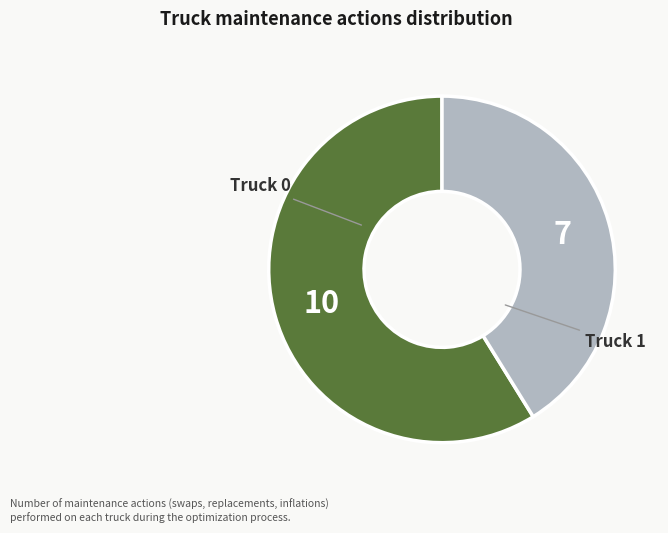

Does any single category account for the majority?

Yes